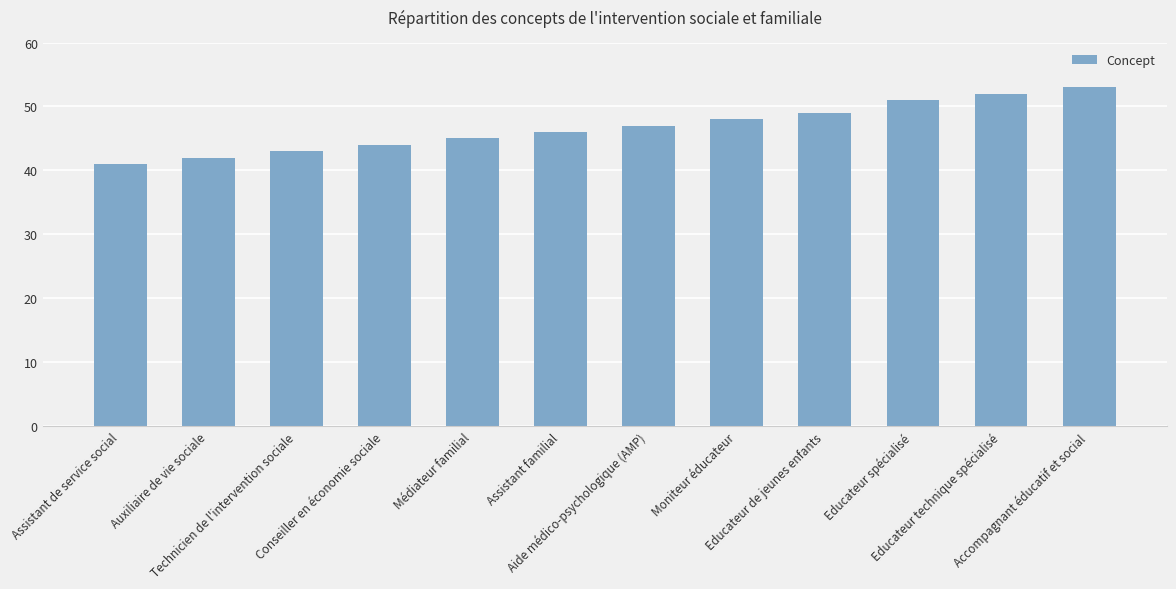

What is the value of the 9th bar from the left?

49